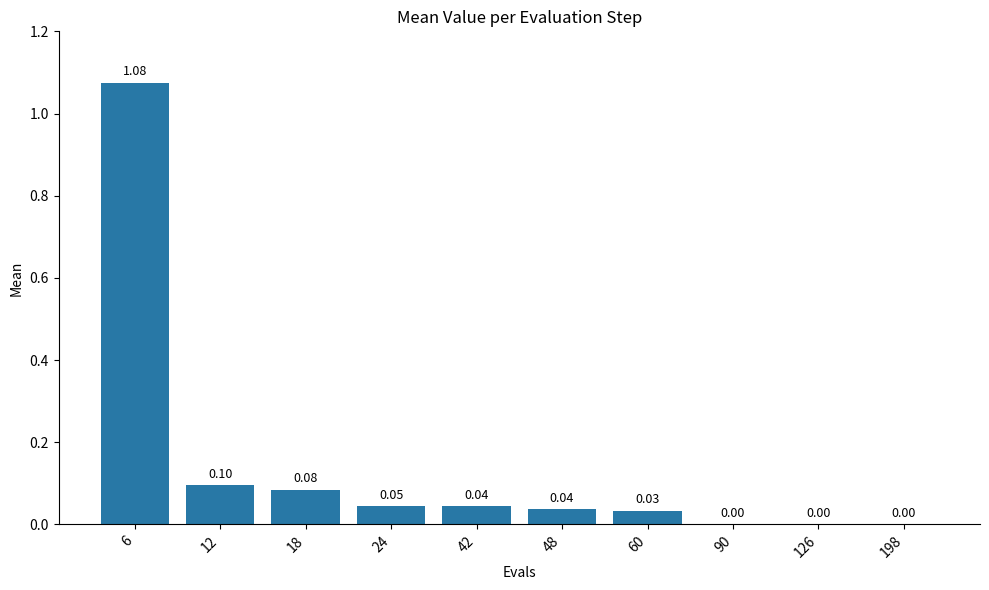

Between 48 and 18, which is larger?

18